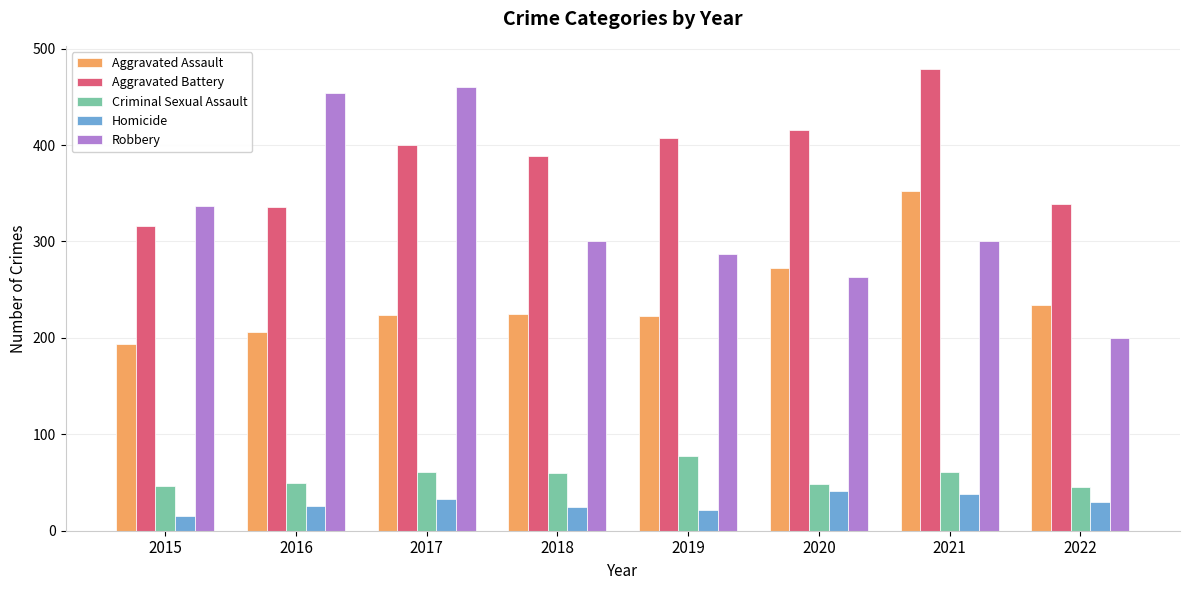

How many bars are there in total?

40